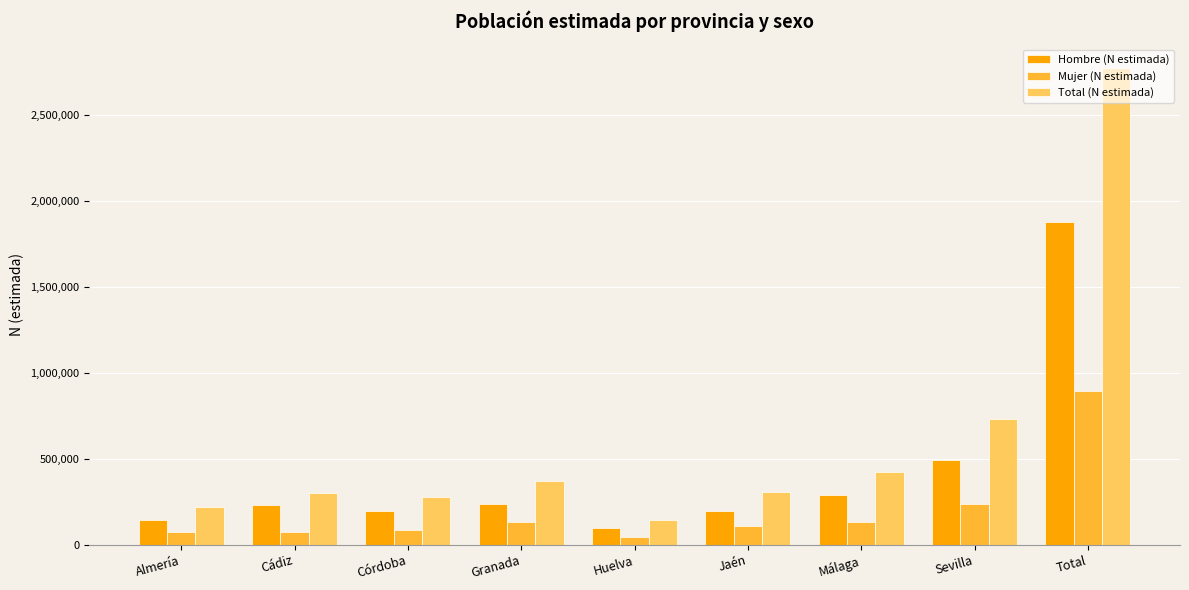

What is the total value across all series at Córdoba?

559817